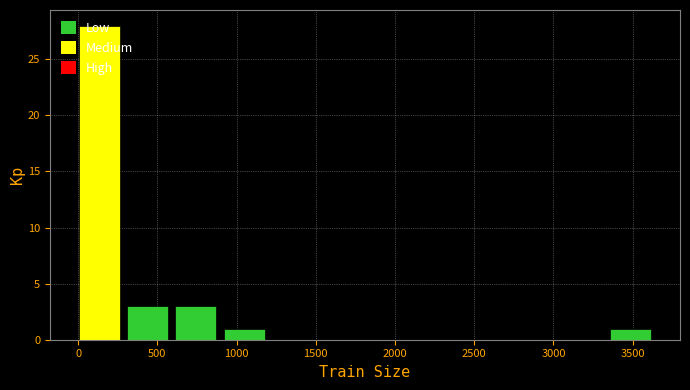

What is the height of the bar covering 900 to 1200 on the x-axis? Neither the bar edges nor the heights are printed on the chart, so give them approximately, as read against the axes.

1